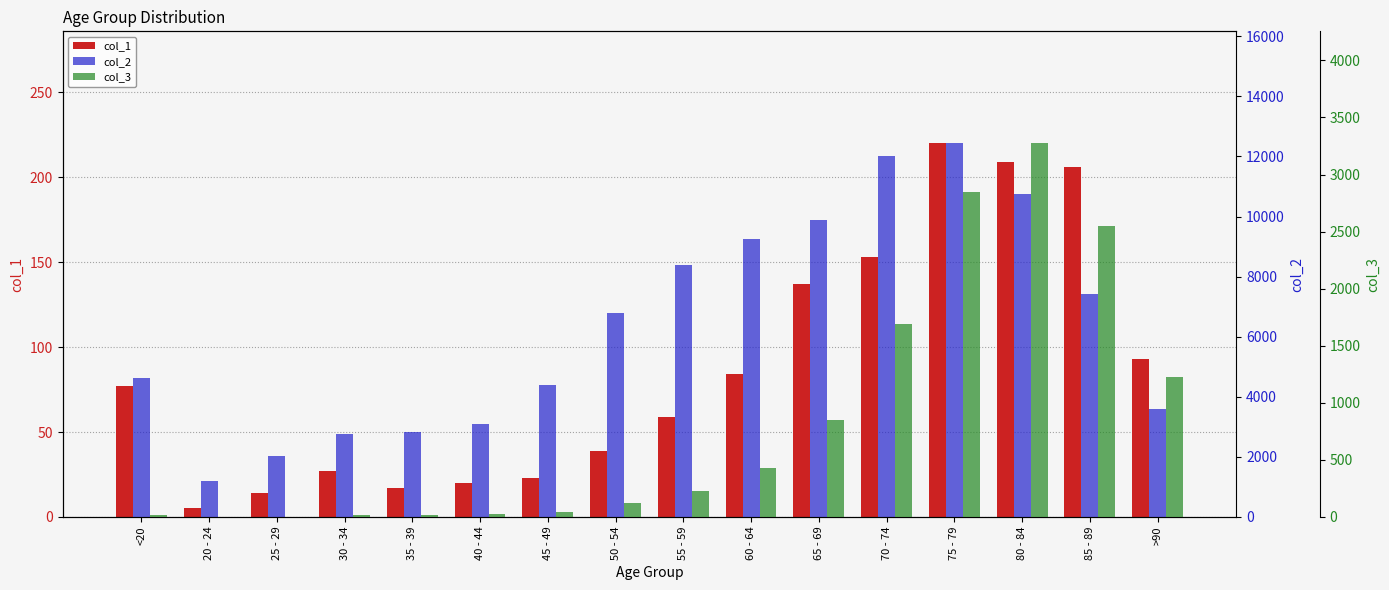

What is the approximate value of col_1 at 70 - 74?

153